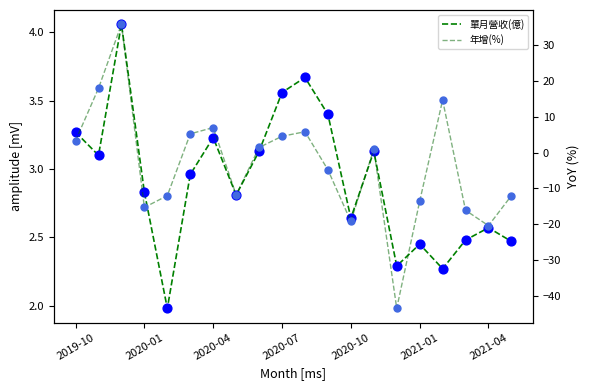

What is the total value across all series at 11?

-1.4